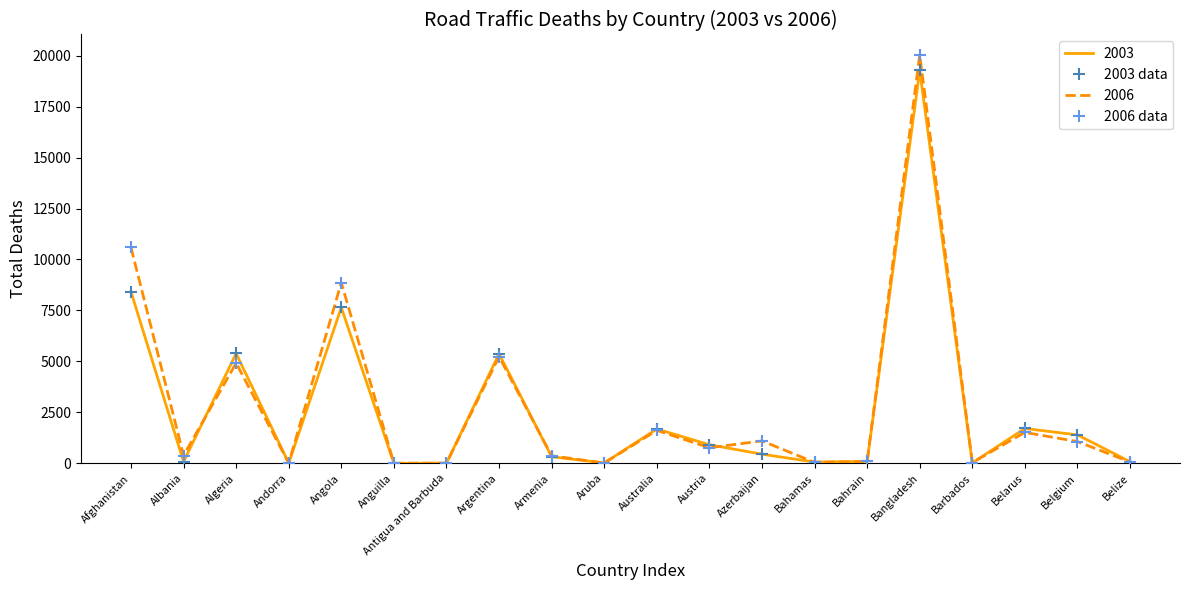

Where is the first local maximum for 2006 data?

Algeria